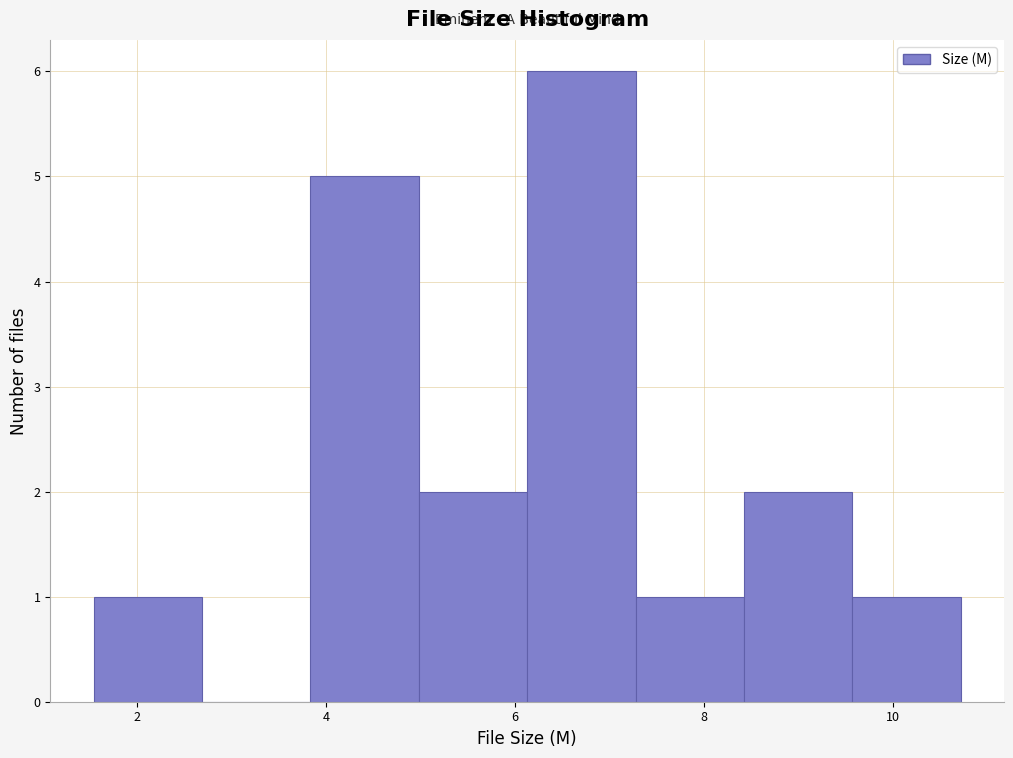

What is the height of the bar covering 7.2 to 8.4 on the x-axis? Neither the bar edges nor the heights are printed on the chart, so give them approximately, as read against the axes.

1